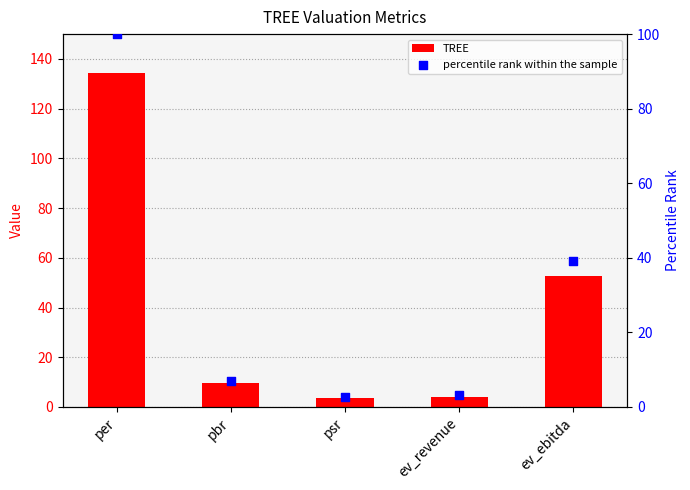

What are all the series names shown in the legend?

TREE, percentile rank within the sample